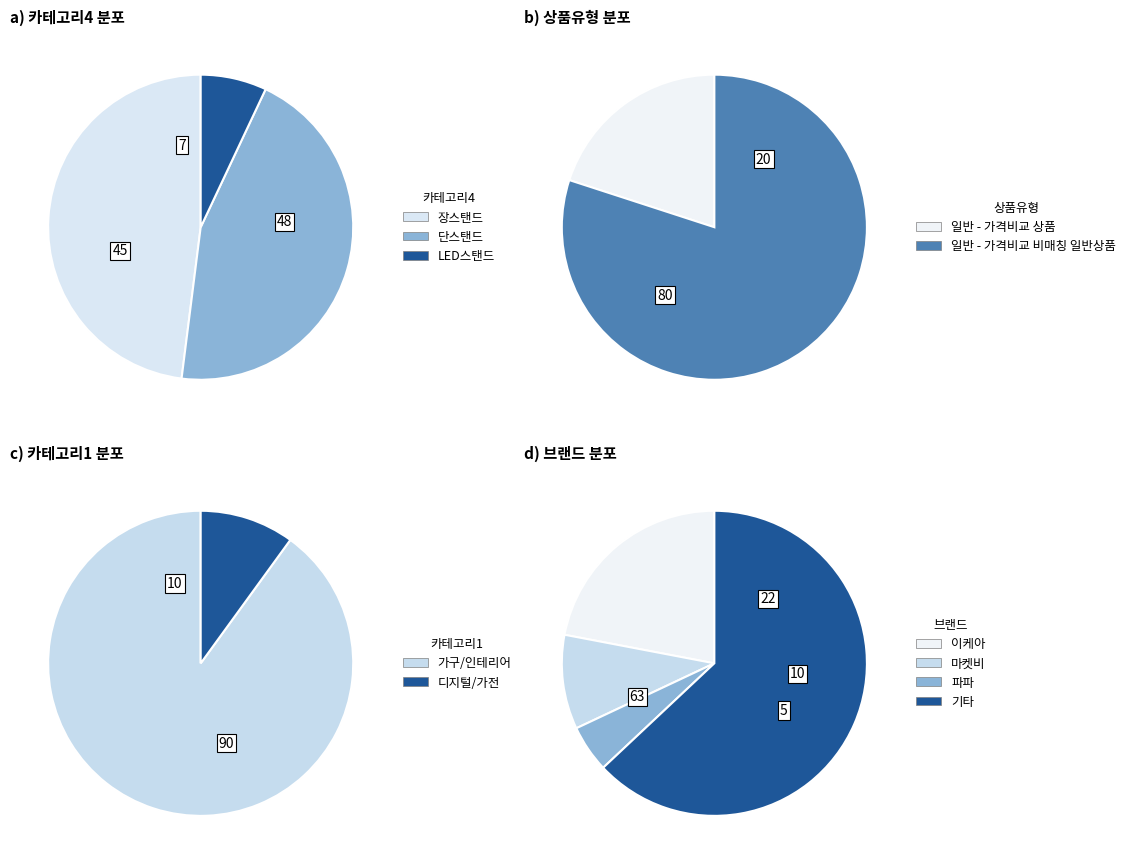

Is it true that 일반 - 가격비교 상품 is 34% of the pie?

False